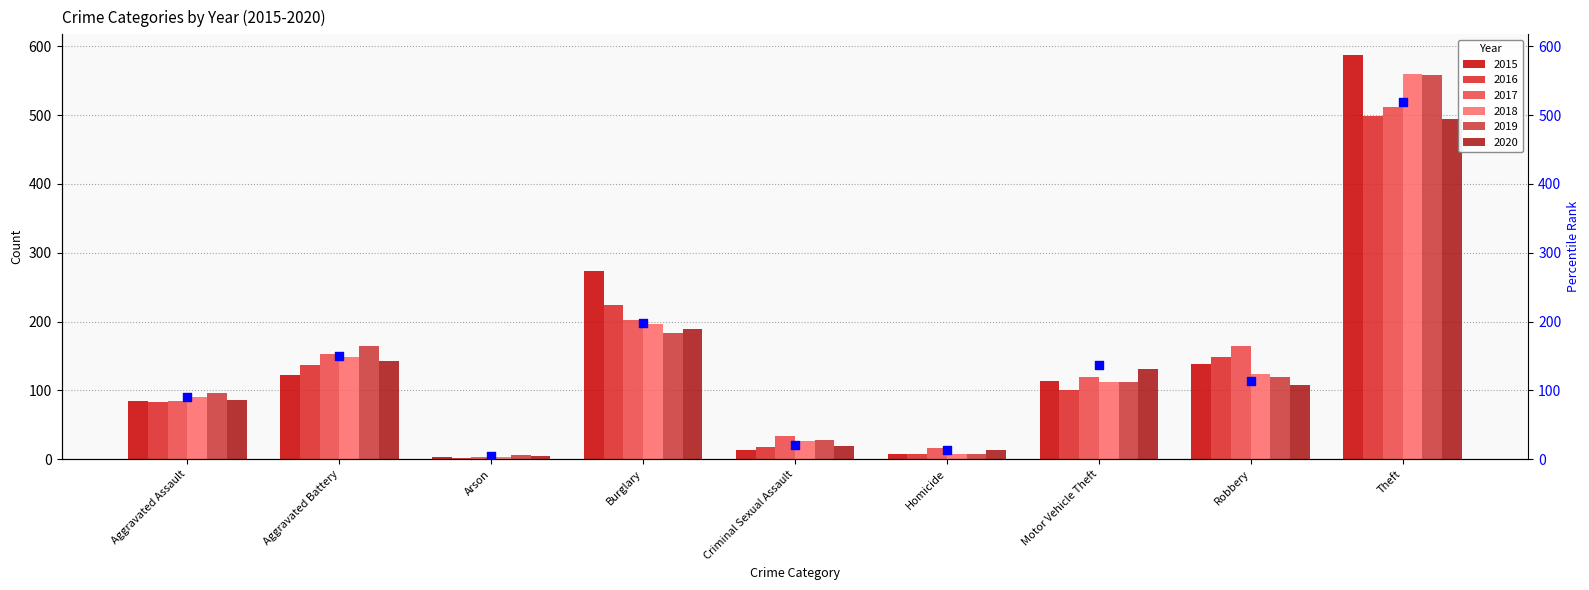

Between Theft and Aggravated Assault, which is larger?

Theft